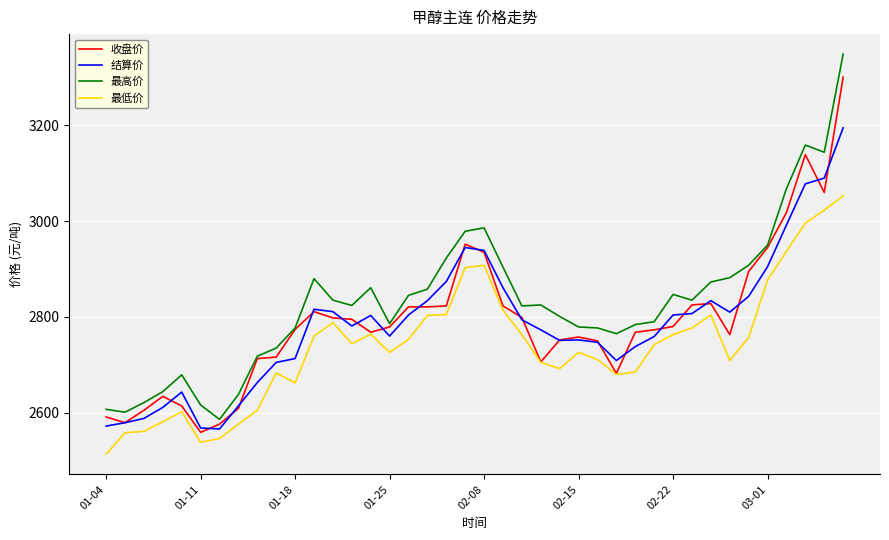

Which series ends up on top after the final intersection of 结算价 and 收盘价?

收盘价